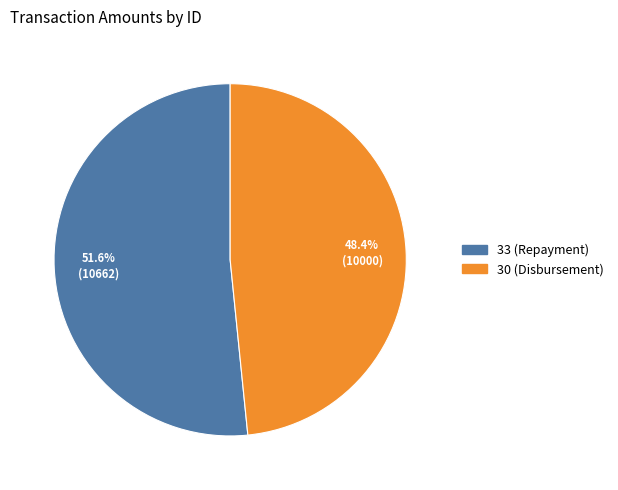

To the nearest percent, what percentage of the pie is 33 (Repayment)?

52%